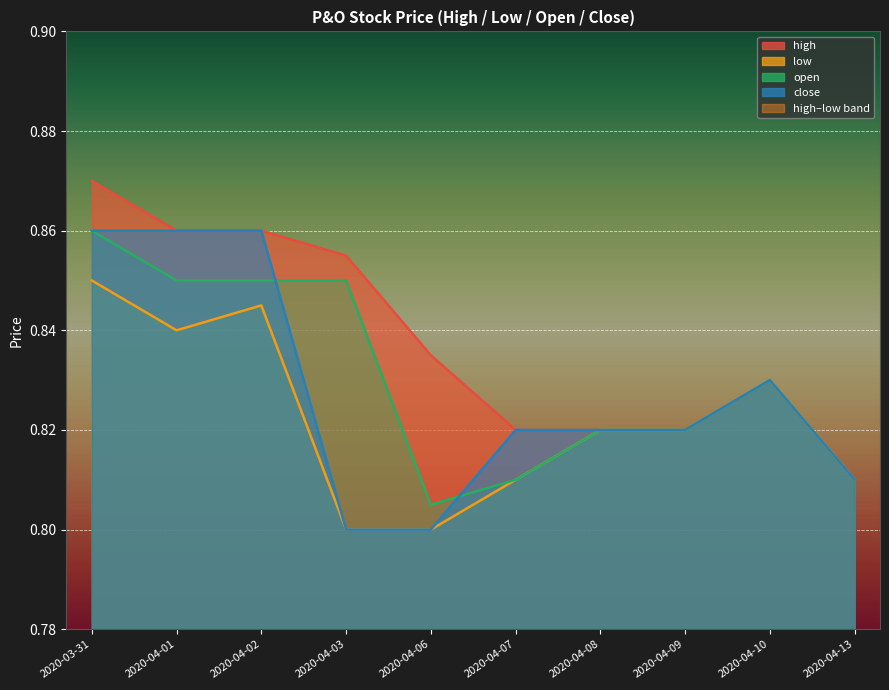

True or false: high and close cross at least once.

False